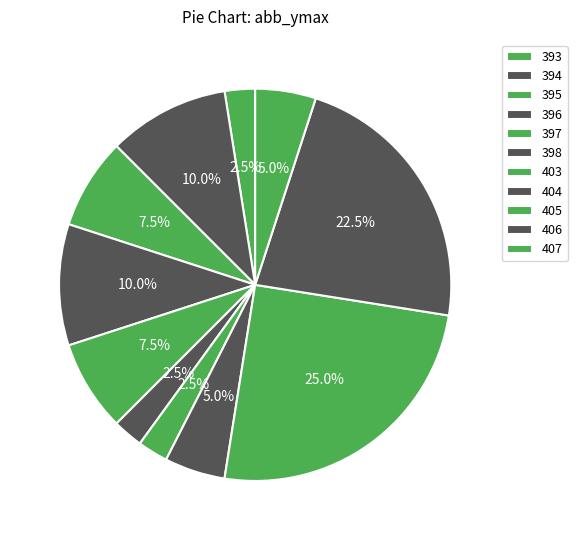

Does any single category account for the majority?

No